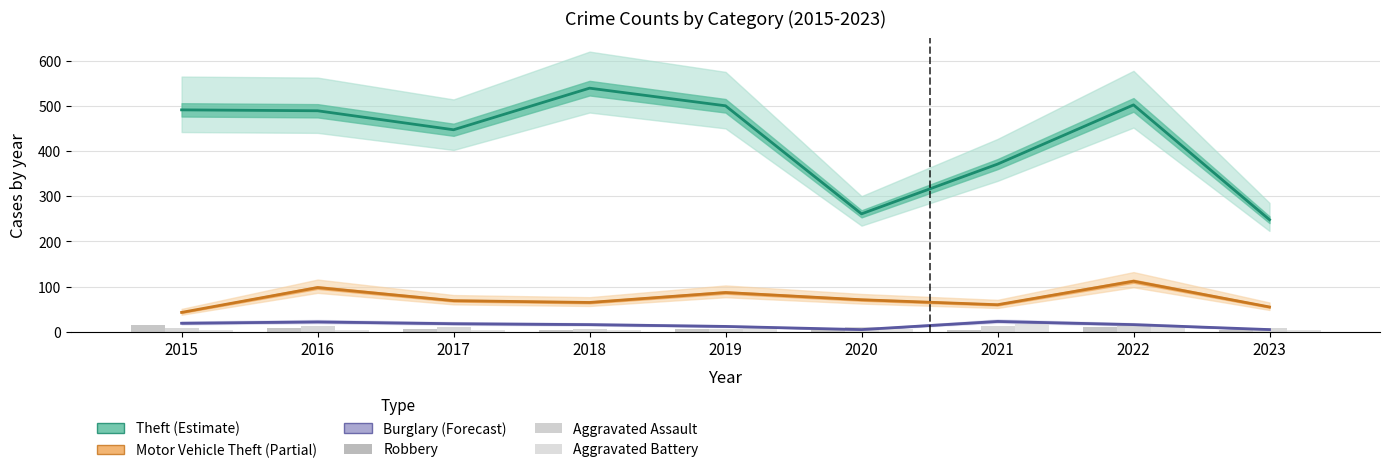

The Aggravated Battery series shows 27 at 2021. True or false?

False